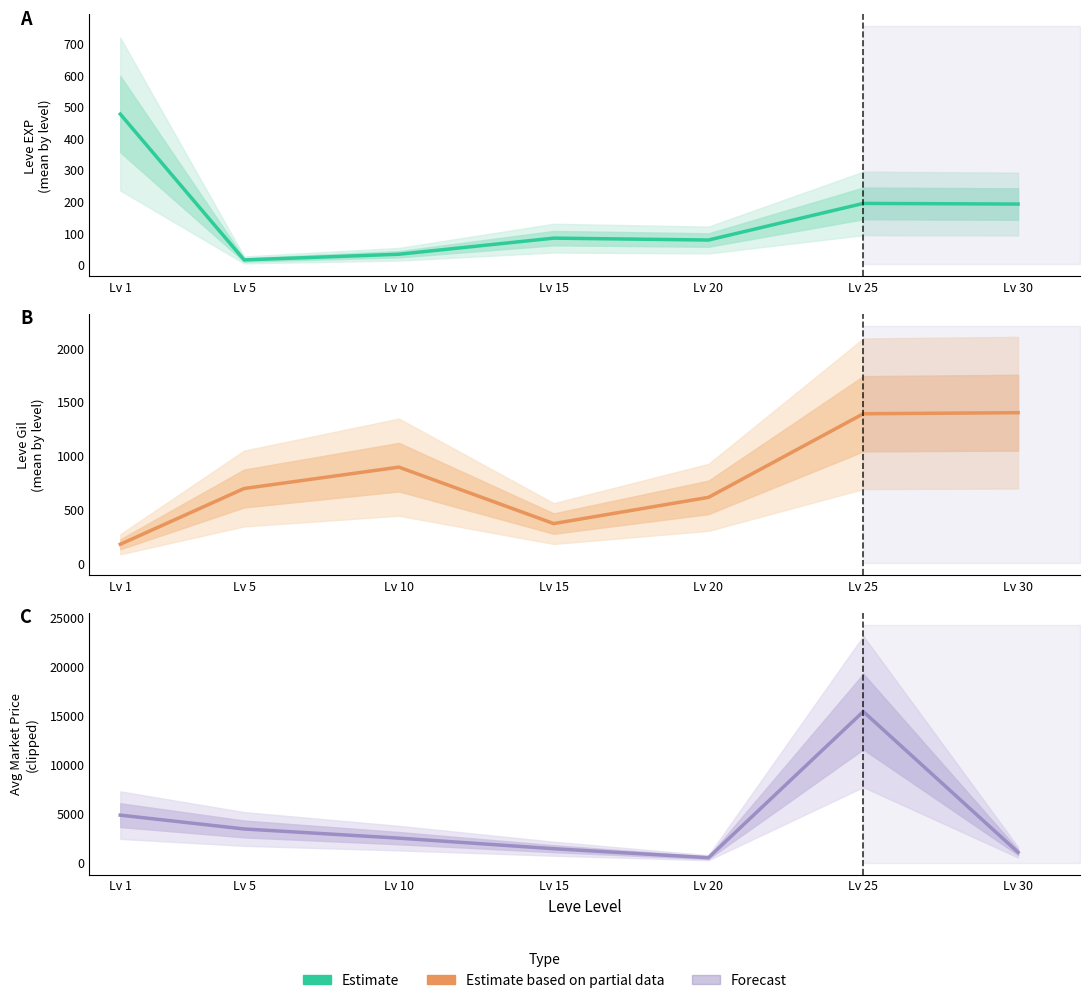

Reading left to right, transcribe all the data shown in this chart.

Lv 1=4847	Lv 5=3437	Lv 10=2500	Lv 15=1421	Lv 20=503	Lv 25=15420	Lv 30=1051